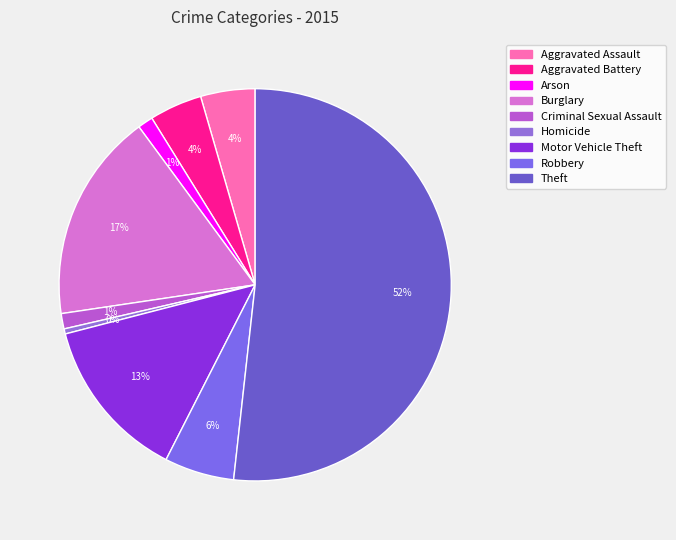

Between Robbery and Criminal Sexual Assault, which is larger?

Robbery